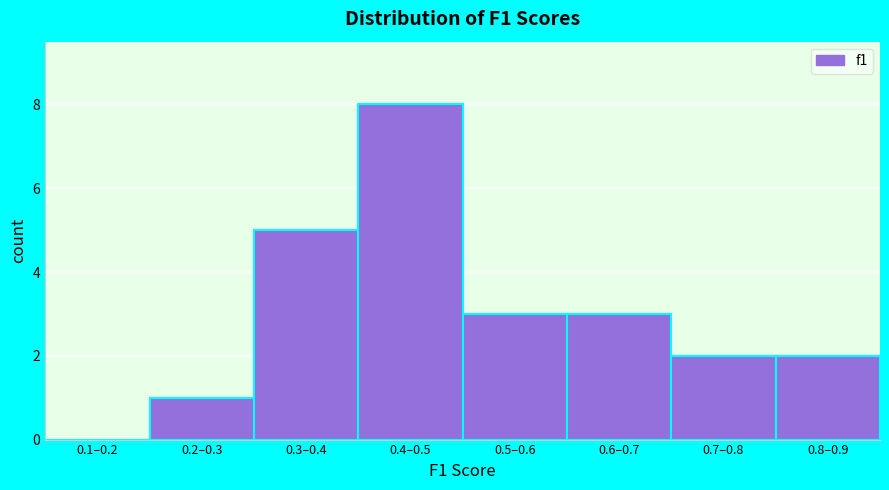

Reading right to left, list all the values displayed in this chart.

0.8–0.9=2	0.7–0.8=2	0.6–0.7=3	0.5–0.6=3	0.4–0.5=8	0.3–0.4=5	0.2–0.3=1	0.1–0.2=0